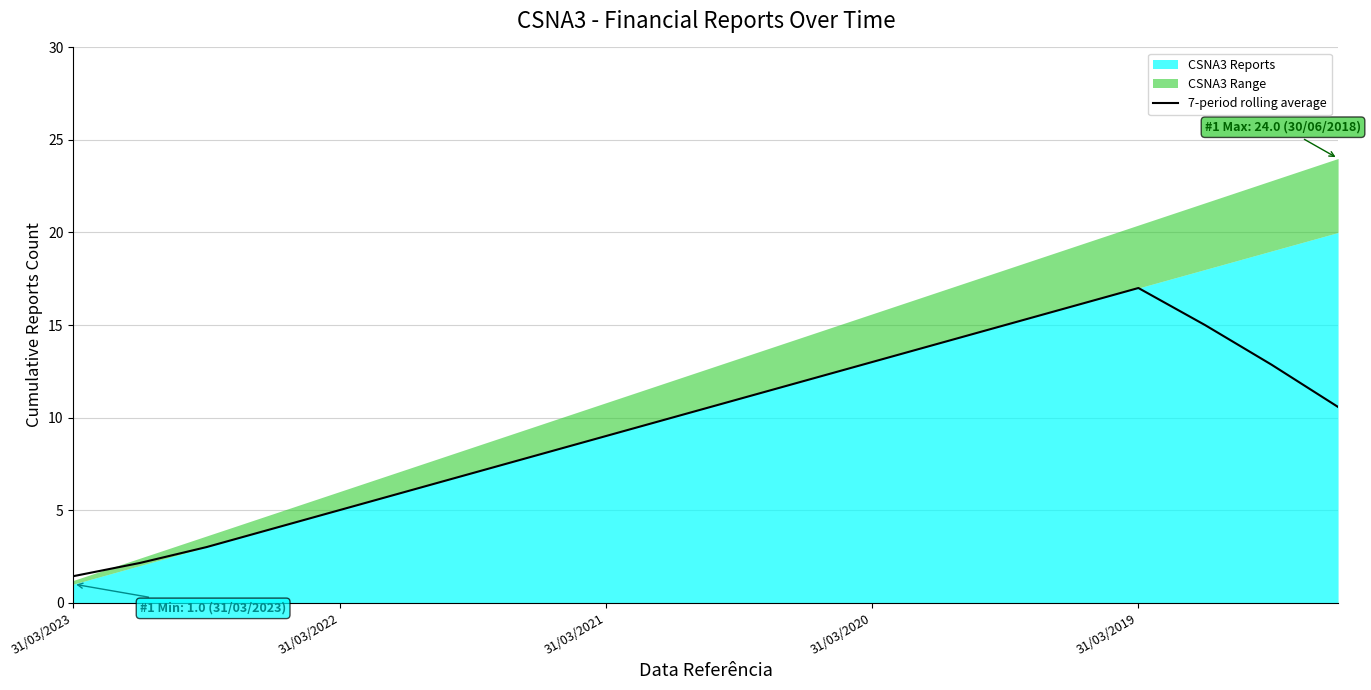

At which label does 7-period rolling average reach its minimum?

31/03/2023